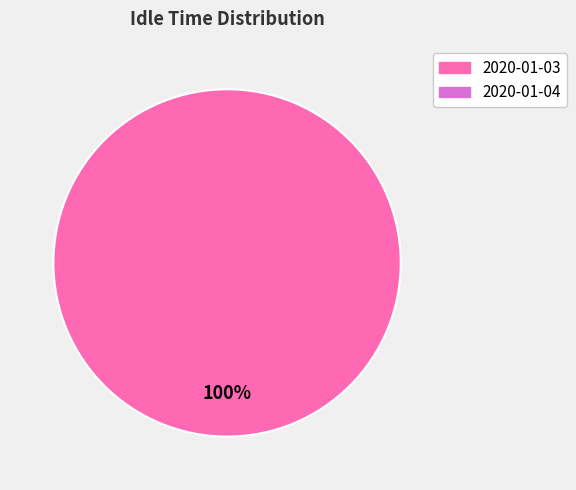

Does any single category account for the majority?

Yes